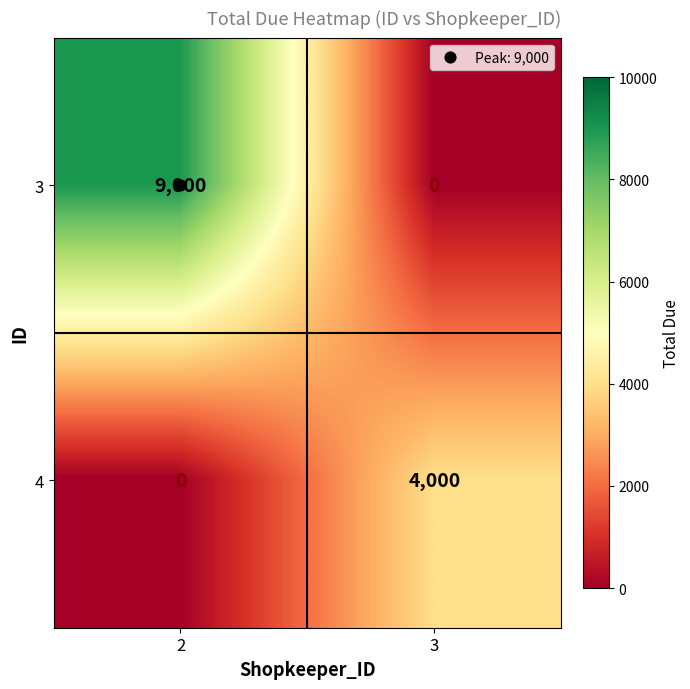

What is the difference between the maximum and minimum values in the 3 series?

9000